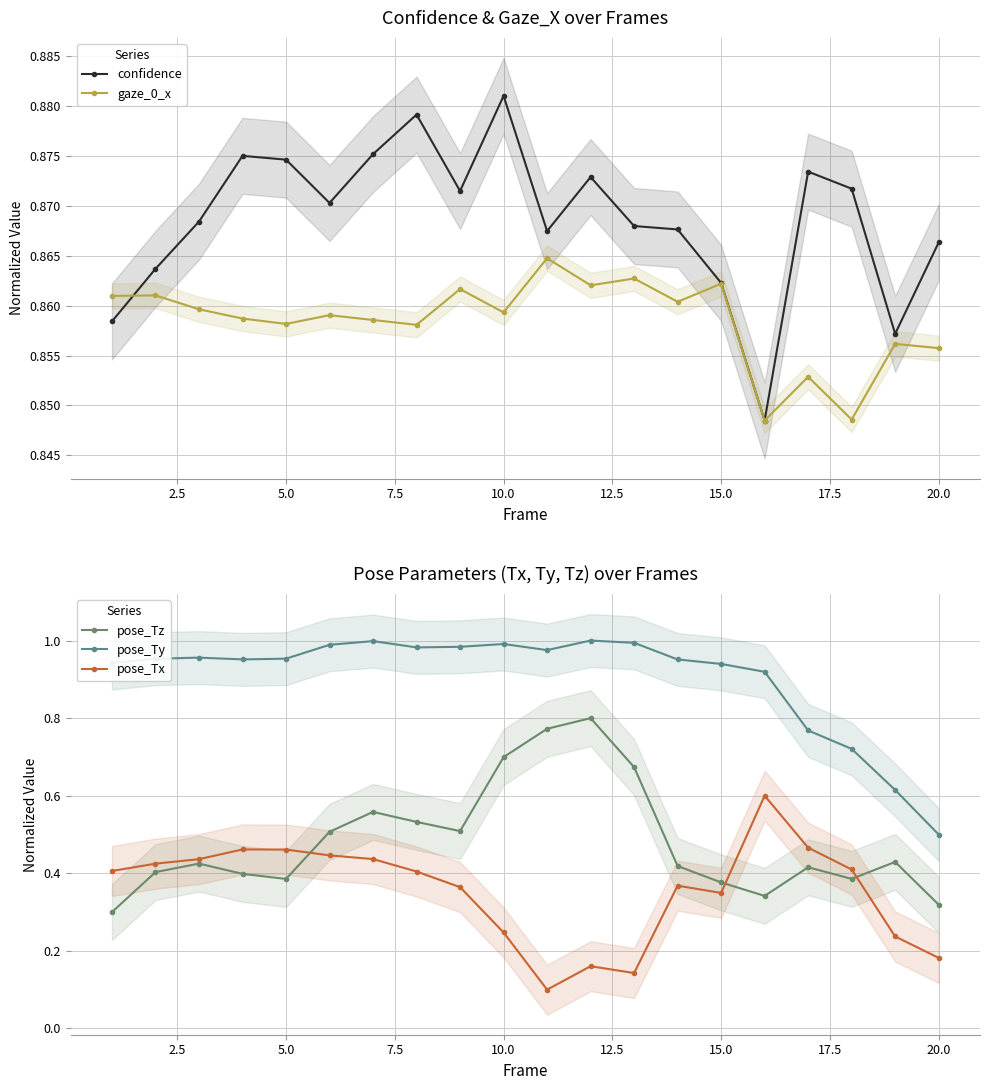

Count the confidence values in the range 0 to 1.

20